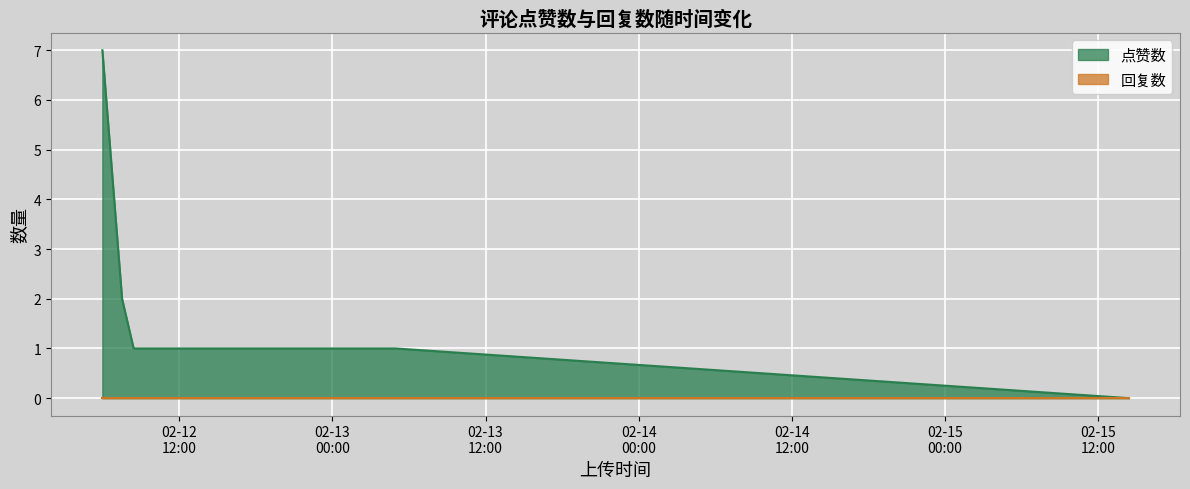

The value at 1676264137 is 0. True or false?

False